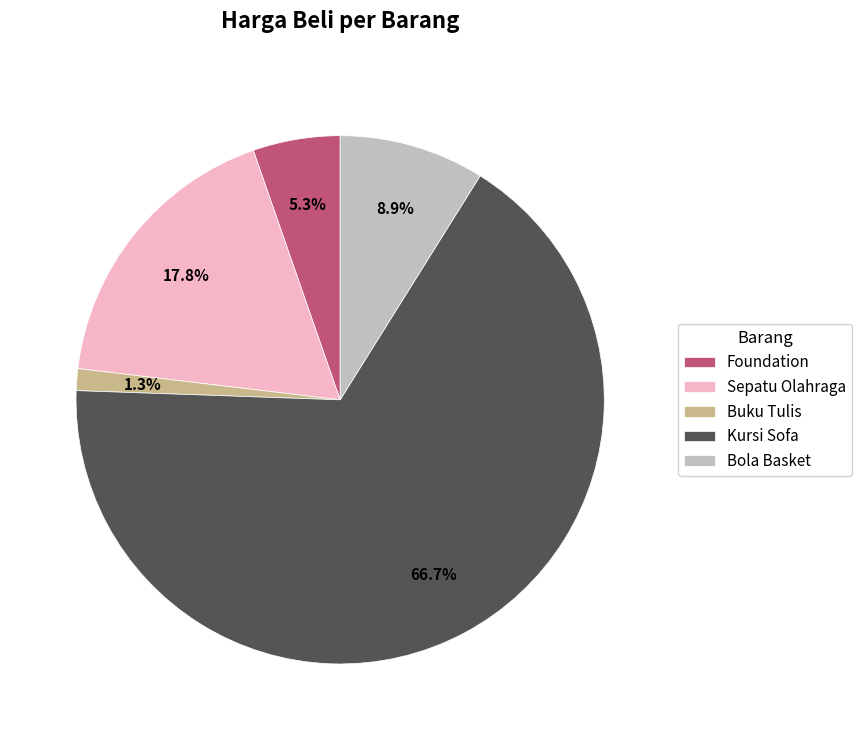

Rank the categories by value from lowest to highest.

Buku Tulis, Foundation, Bola Basket, Sepatu Olahraga, Kursi Sofa